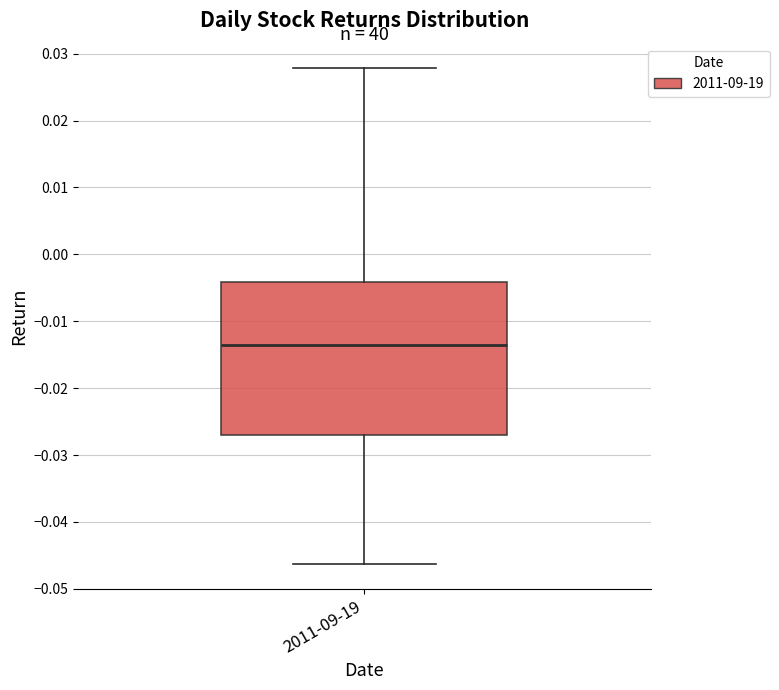

Where does the upper whisker of the box for 2011-09-19 end on the y-axis? The values are not printed on the chart, so give them approximately, as read against the axis.

0.028